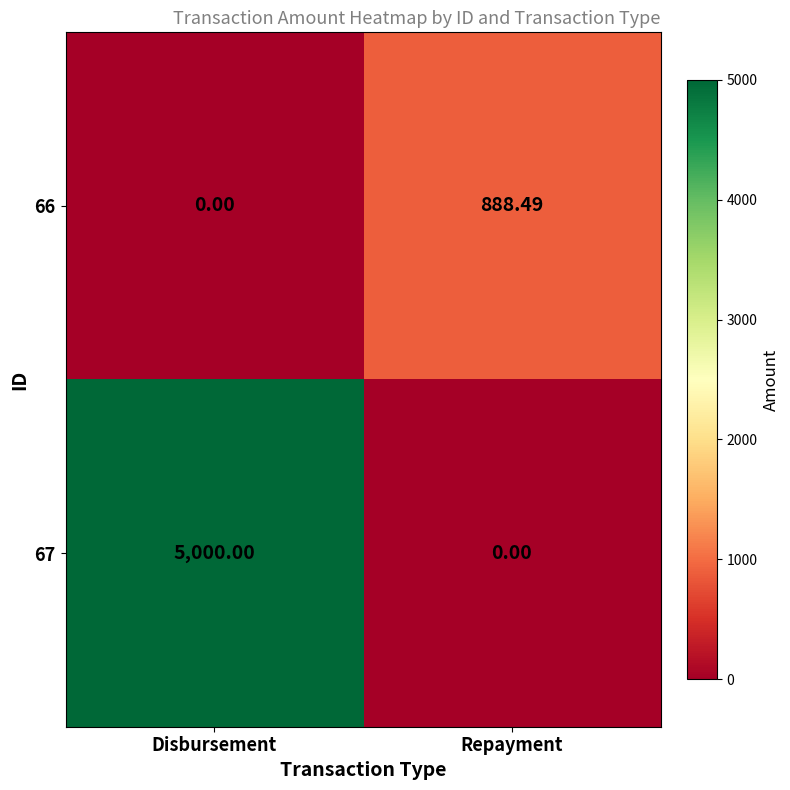

What is the difference between the highest and lowest values at Disbursement?

5000.0